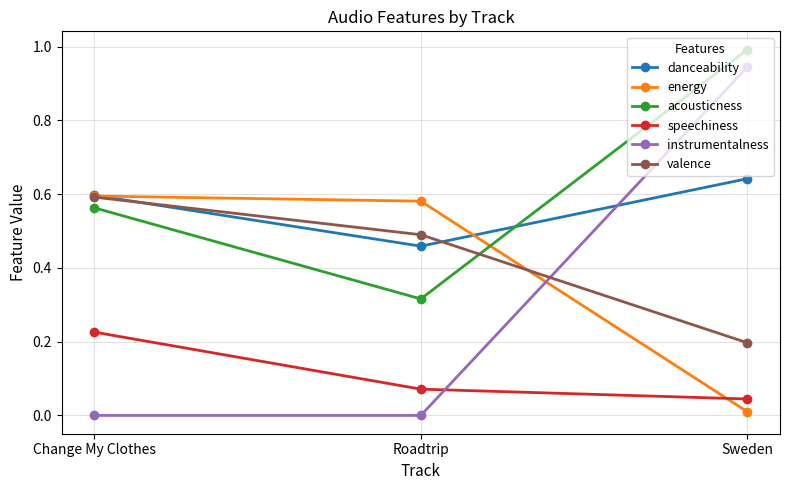

What is the label of the 1st point from the right?

Sweden